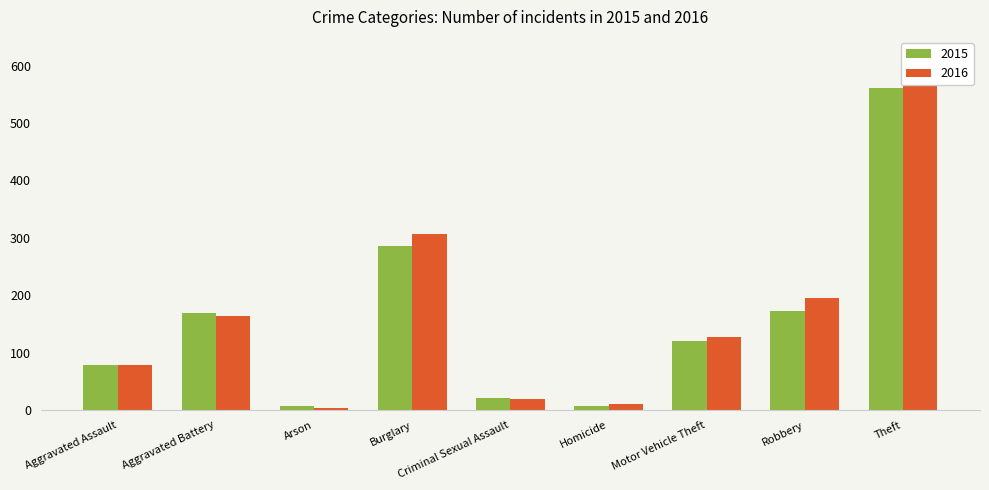

What is the difference between the maximum and minimum values in the 2016 series?

591